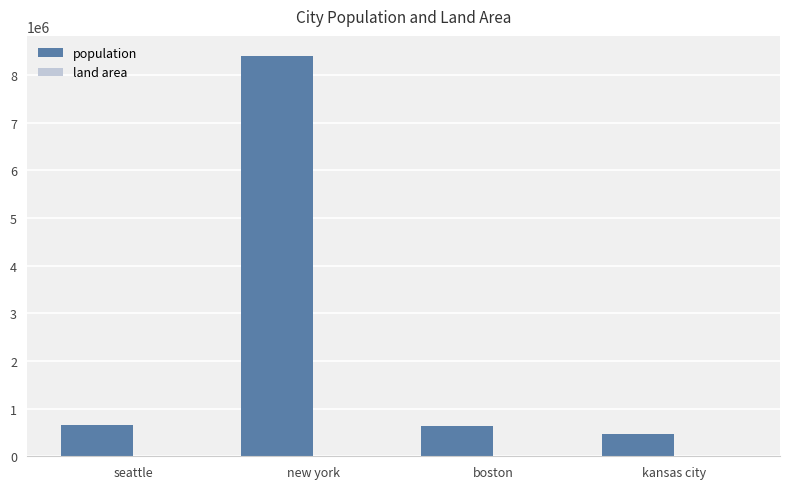

Which series has the largest total across all categories?

population